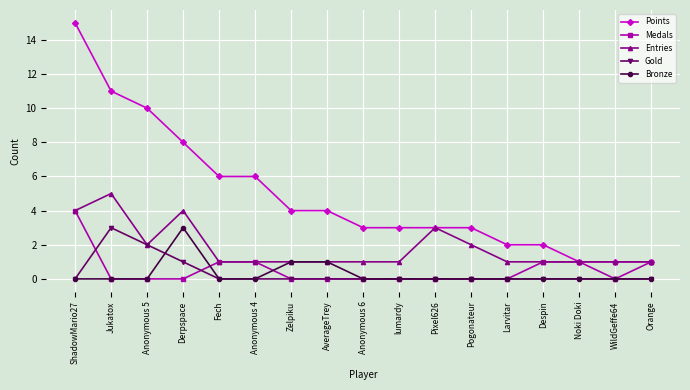

How many lines are shown in the chart?

5